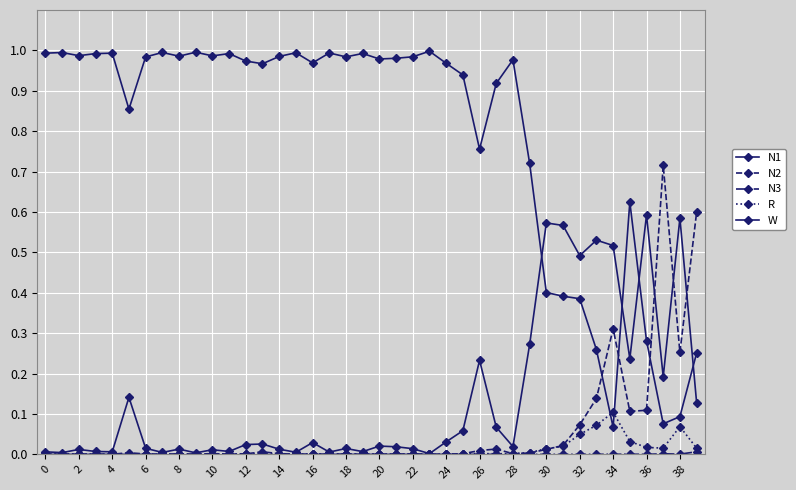

How many lines are shown in the chart?

5